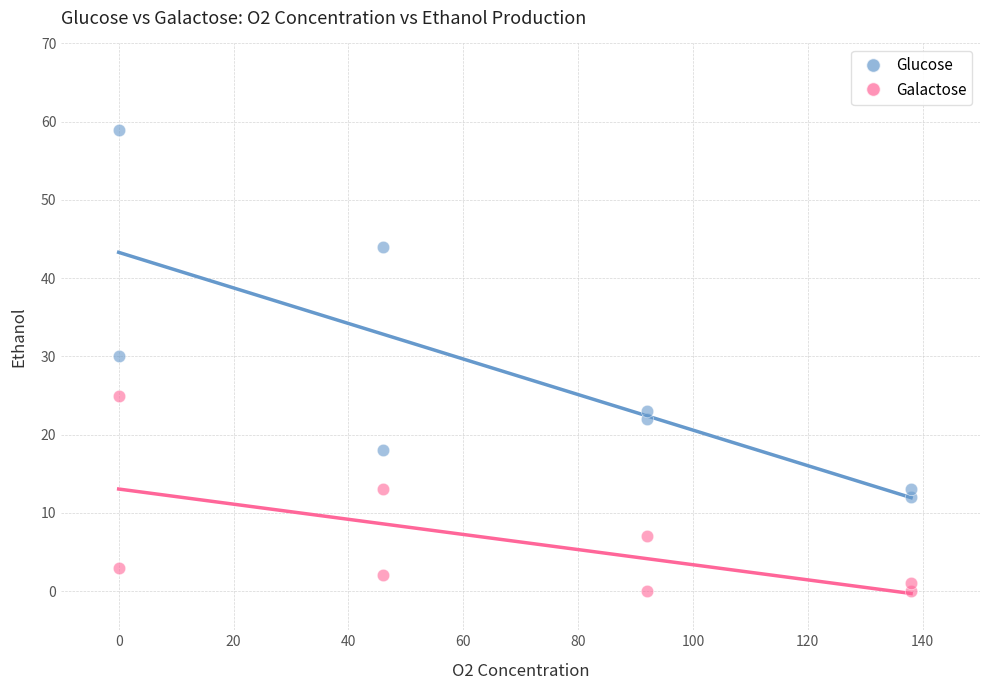

Which series reaches the minimum Y coordinate?

Galactose